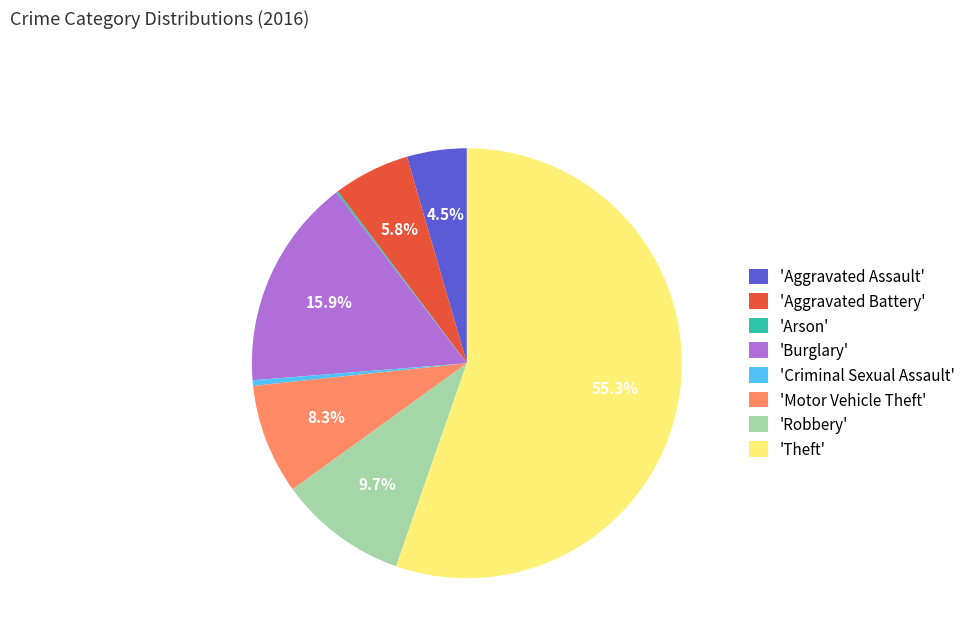

Combined, do 'Criminal Sexual Assault' and 'Burglary' account for over 50%?

No